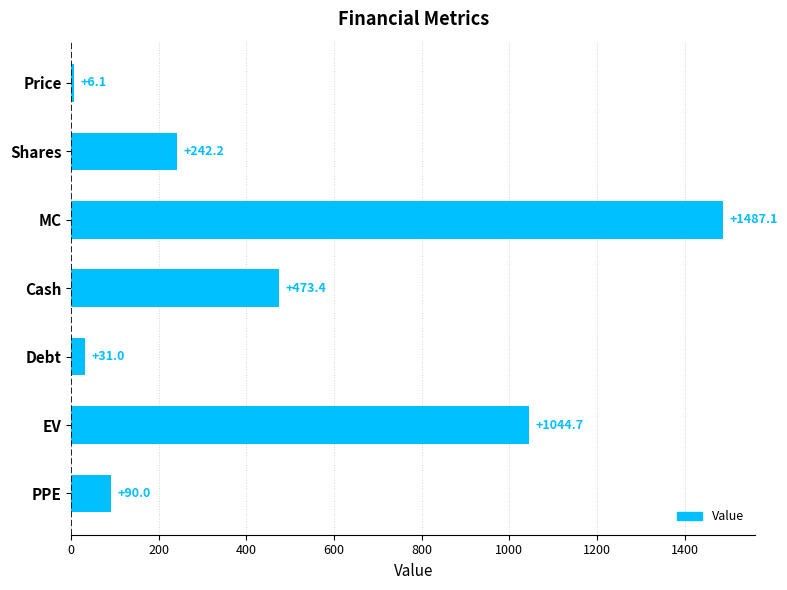

Does the chart contain stacked bars?

No